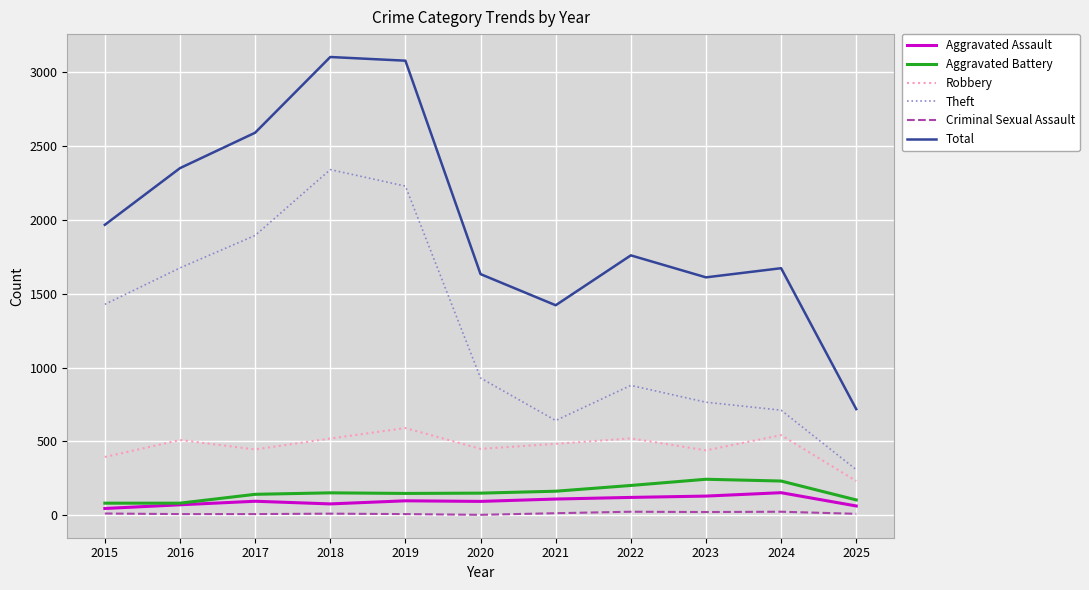

What is the difference between the second highest and minimum values in the Aggravated Battery series?

150